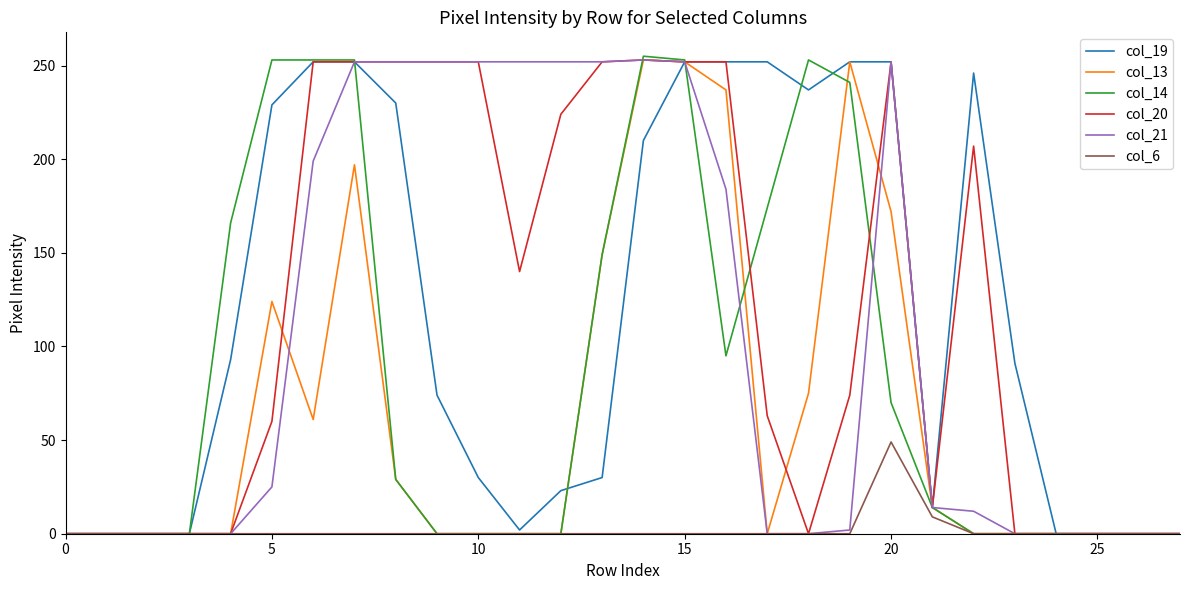

Which series has the largest range (max minus min)?

col_14